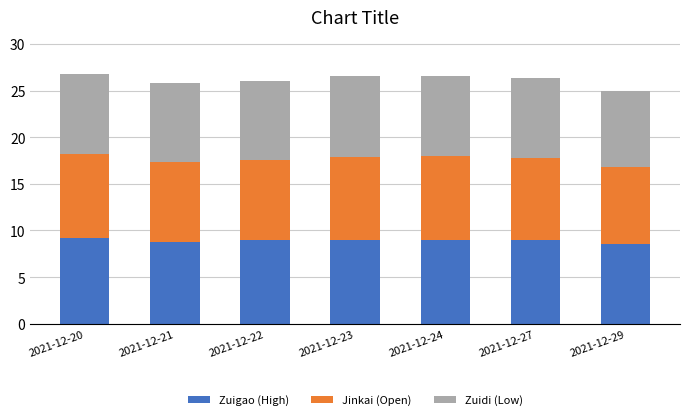

Count the number of data series in this chart.

3